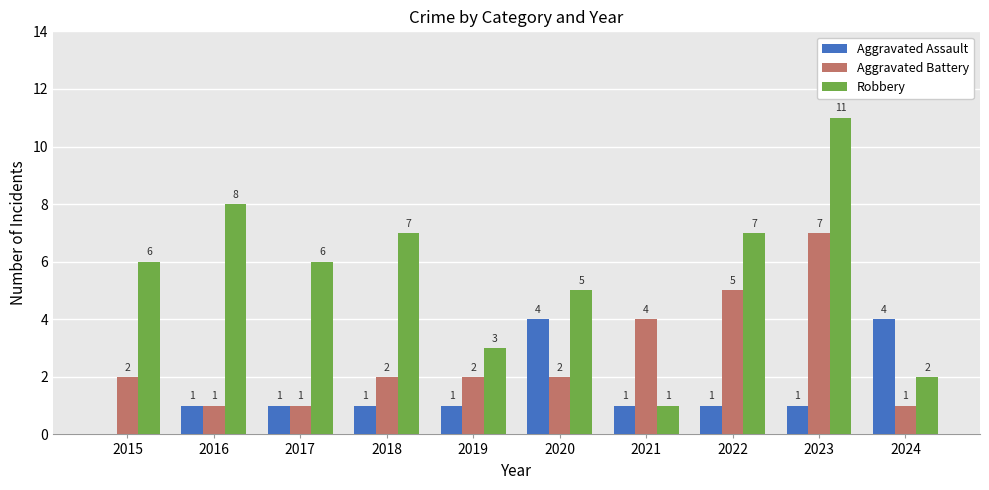

What is the average value of the Aggravated Assault series?

2